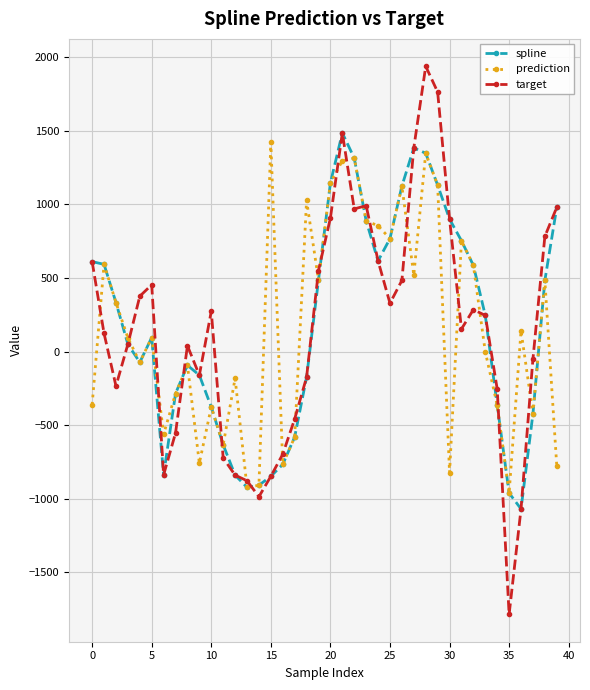

How many data points in spline are above 245?

20